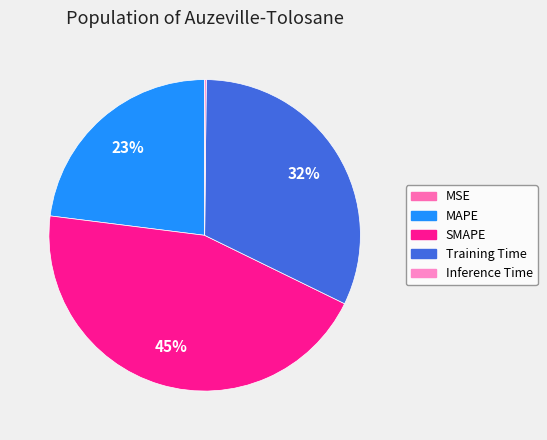

To the nearest percent, what is the combined percentage of MAPE and SMAPE?

68%